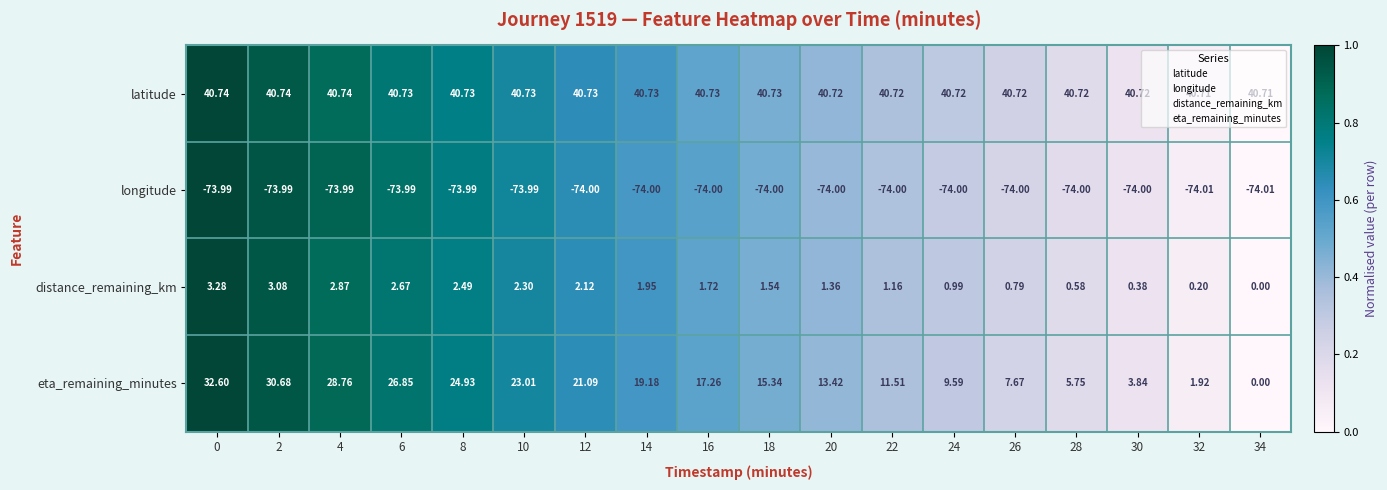

Between 14 and 30, which series saw the biggest shift?

eta_remaining_minutes